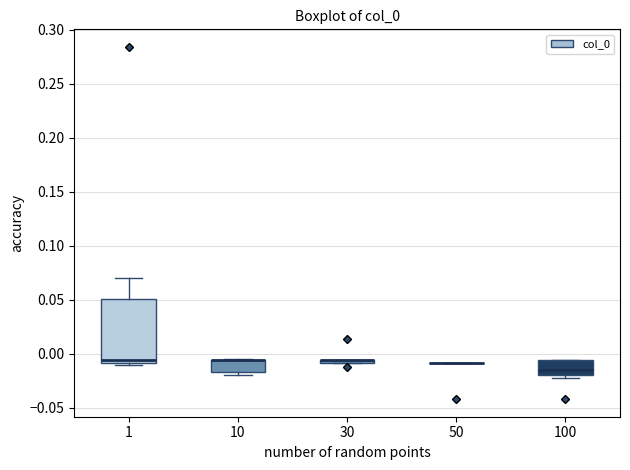

Comparing the boxes themselves (not the whiskers), which one is the tallest?

1